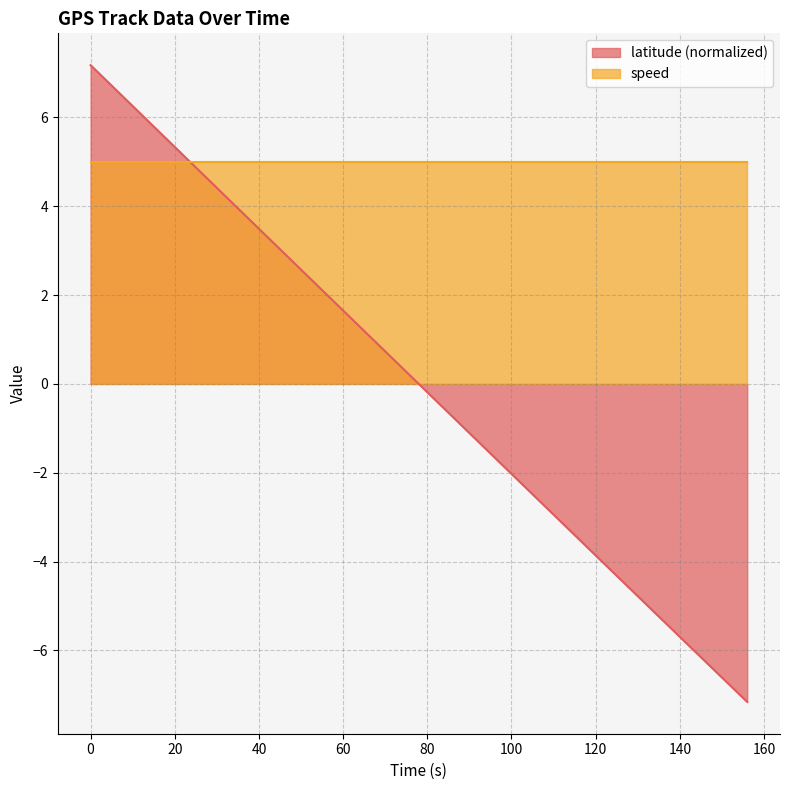

Does the chart have visible grid lines?

Yes